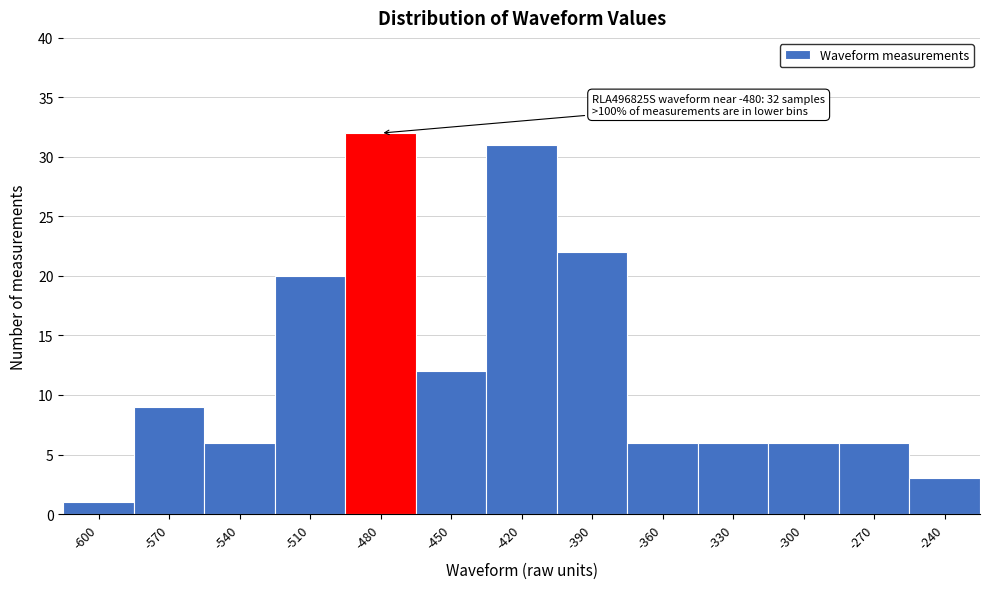

Reading right to left, what are all the values shown in this chart?

-240=3	-270=6	-300=6	-330=6	-360=6	-390=22	-420=31	-450=12	-480=32	-510=20	-540=6	-570=9	-600=1